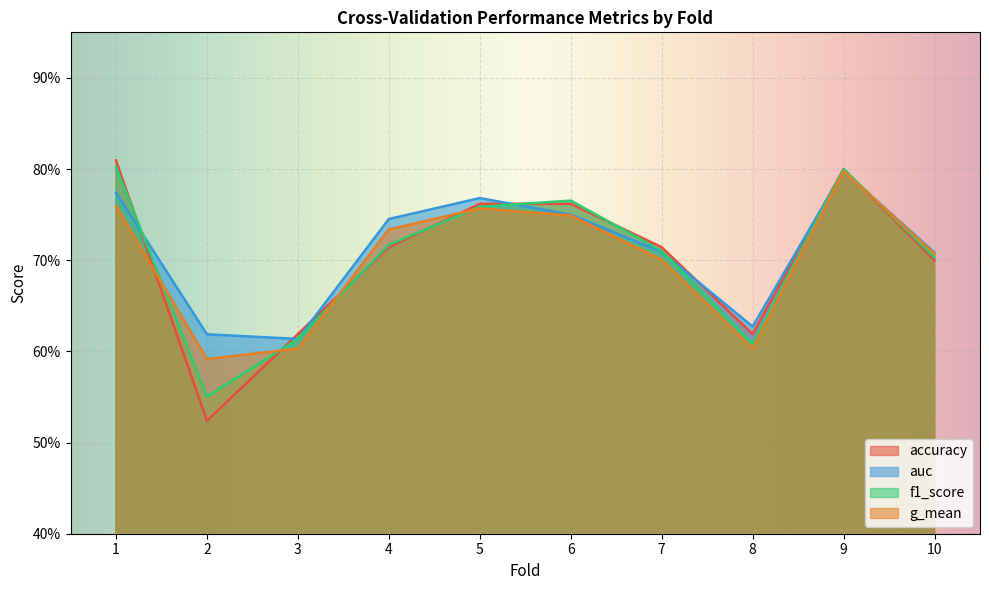

What is the sum of all g_mean values?

7.0